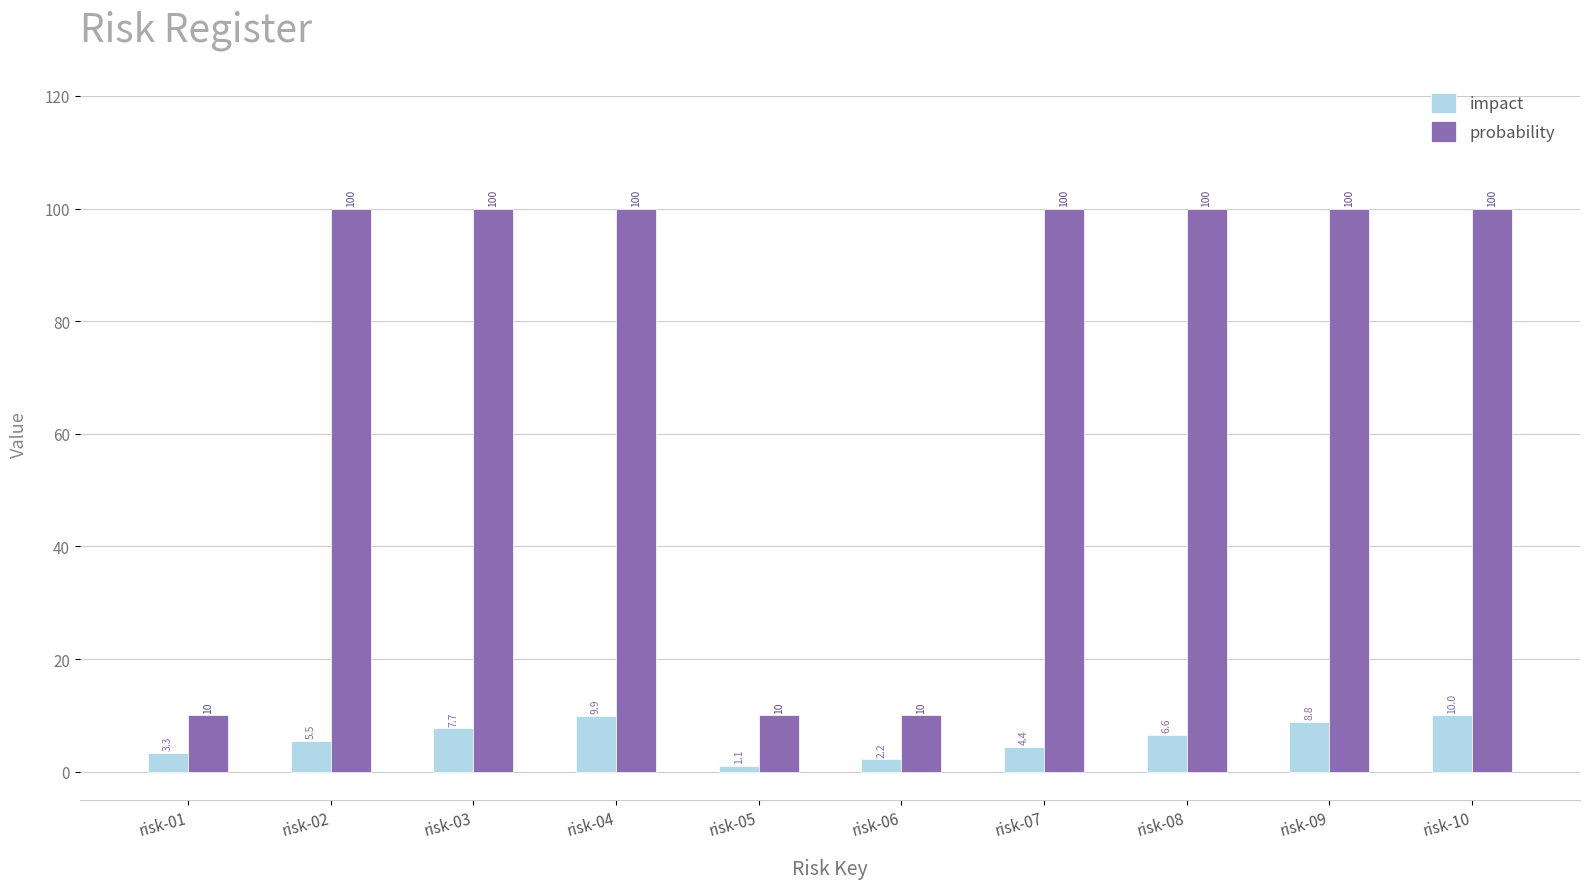

Which series has the largest range (max minus min)?

probability